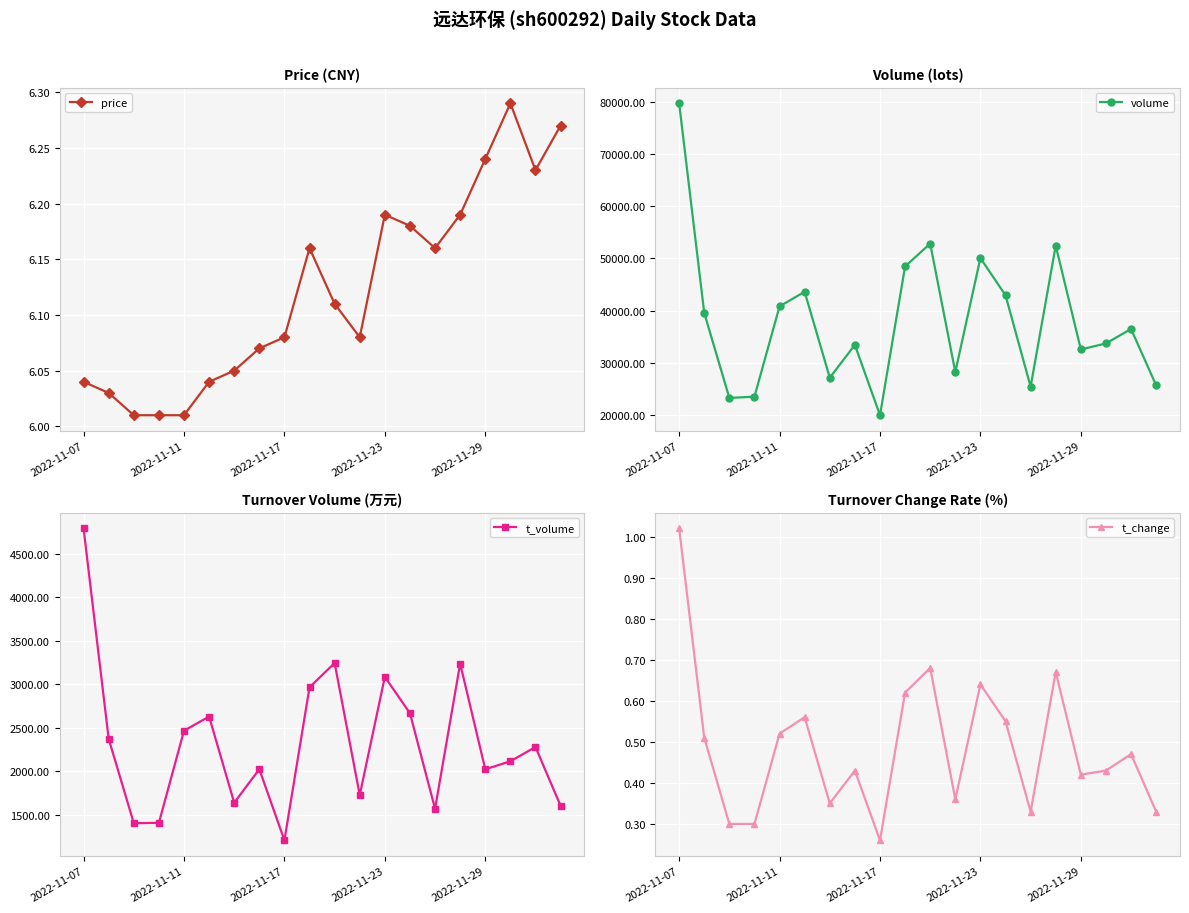

Is the value of volume at 14 greater than the value of price at 13?

Yes